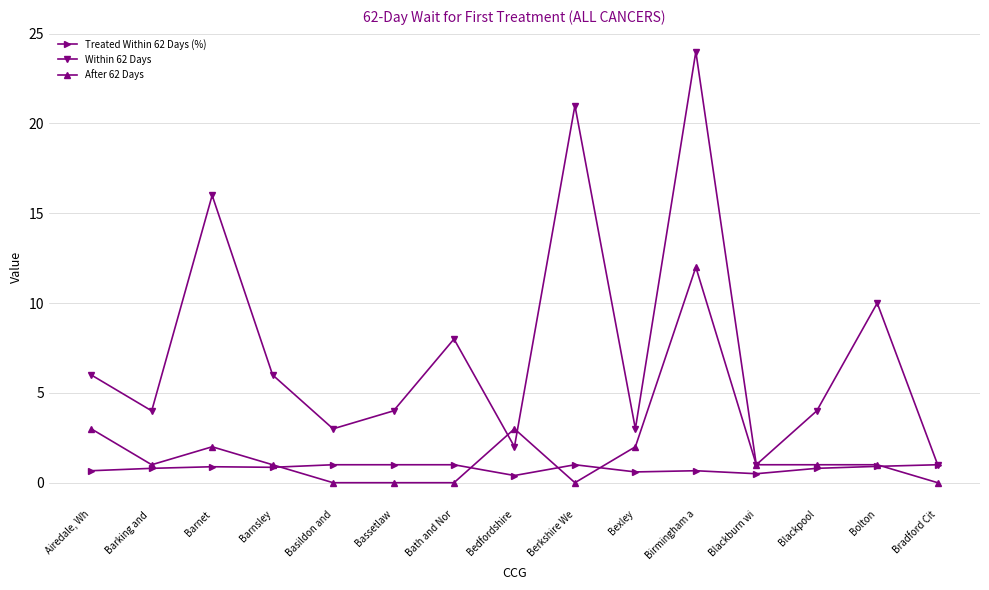

Is this an area chart (filled region under the line)?

No